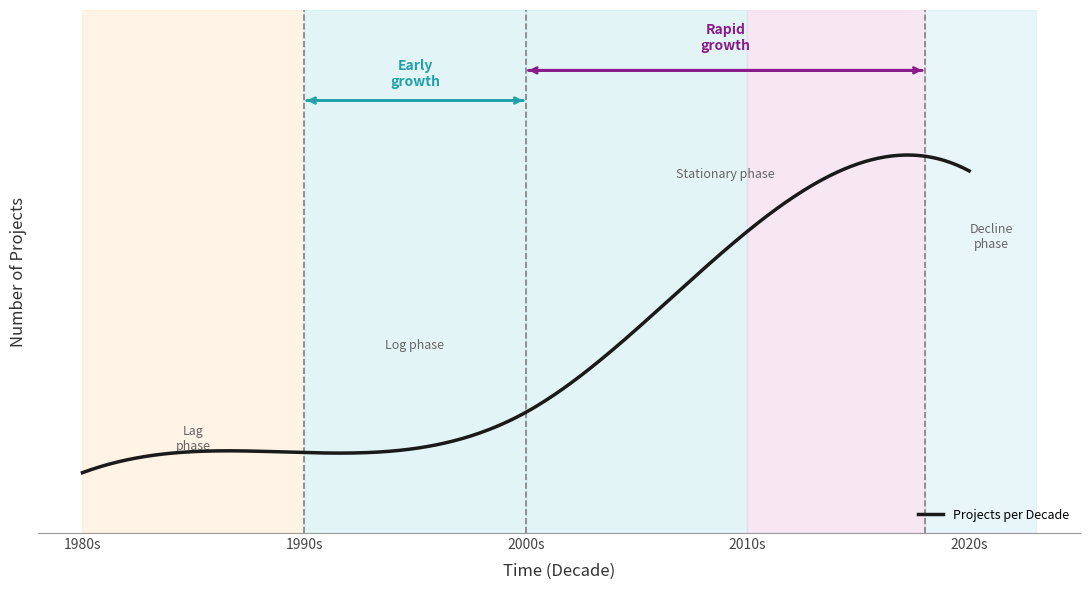

What is the value of the 20th point from the left?

9